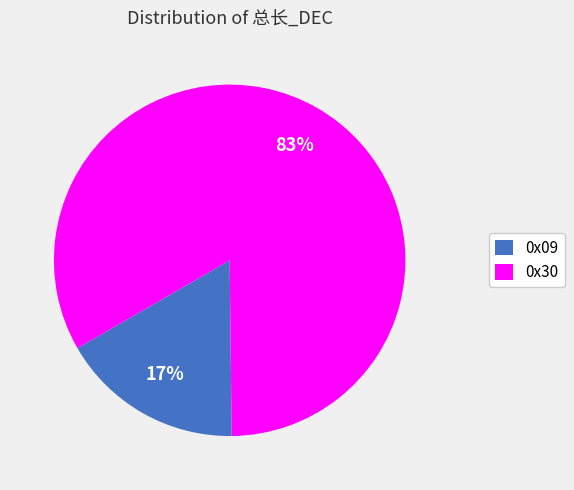

To the nearest percent, what is the difference between the largest and smallest slice percentages?

66%